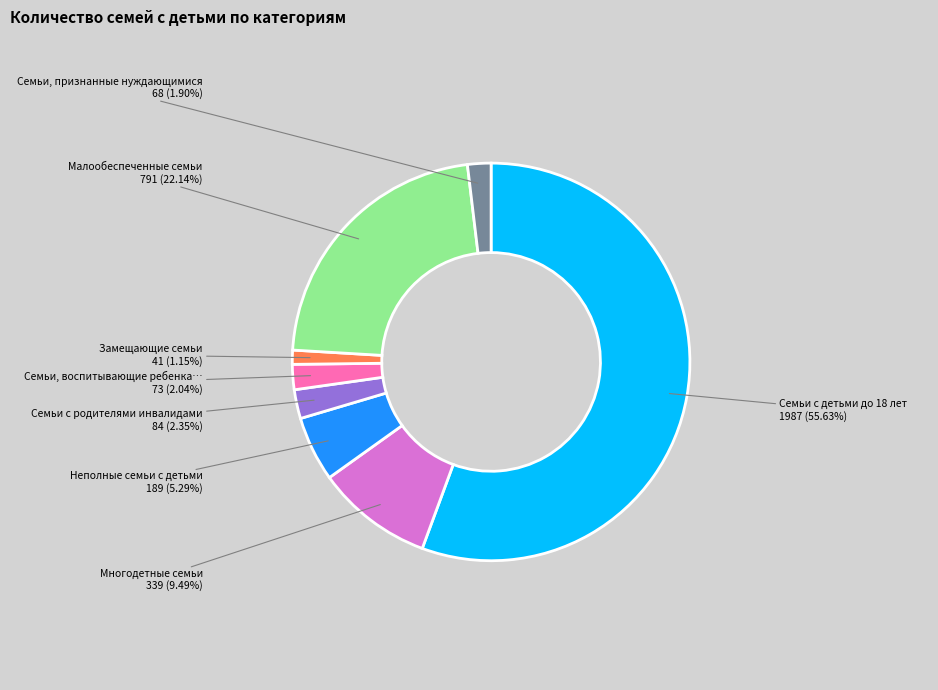

Is there a majority slice in this chart?

Yes